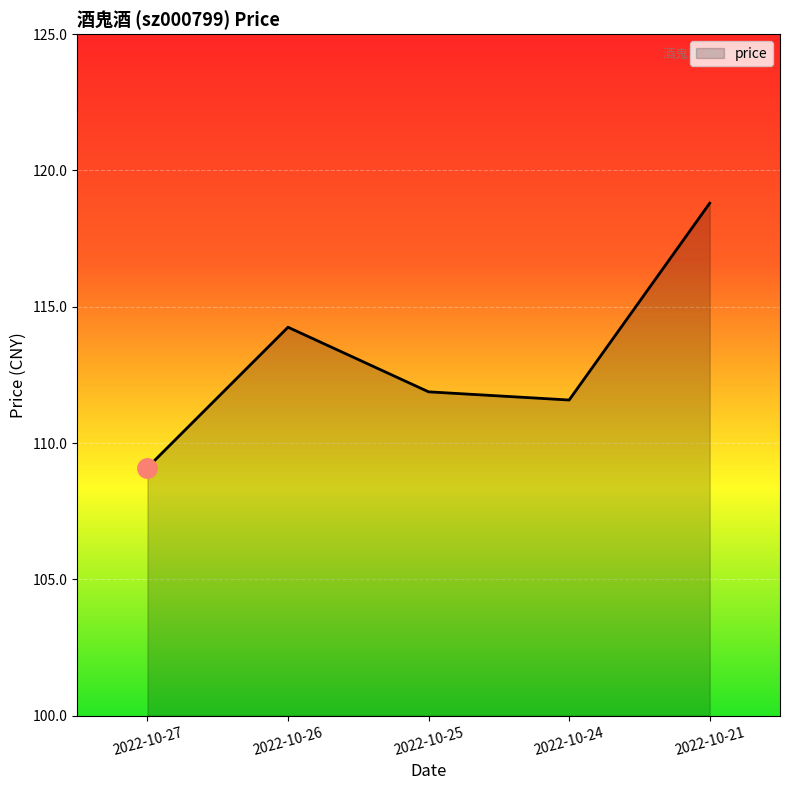

How many series are shown in this chart?

1